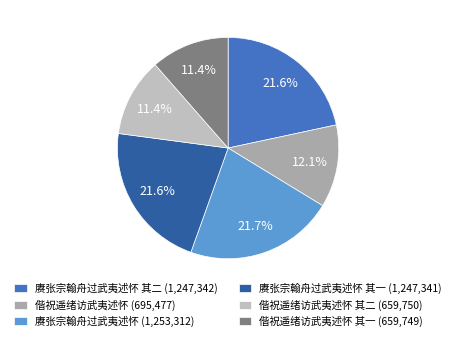

Does any single category account for the majority?

No